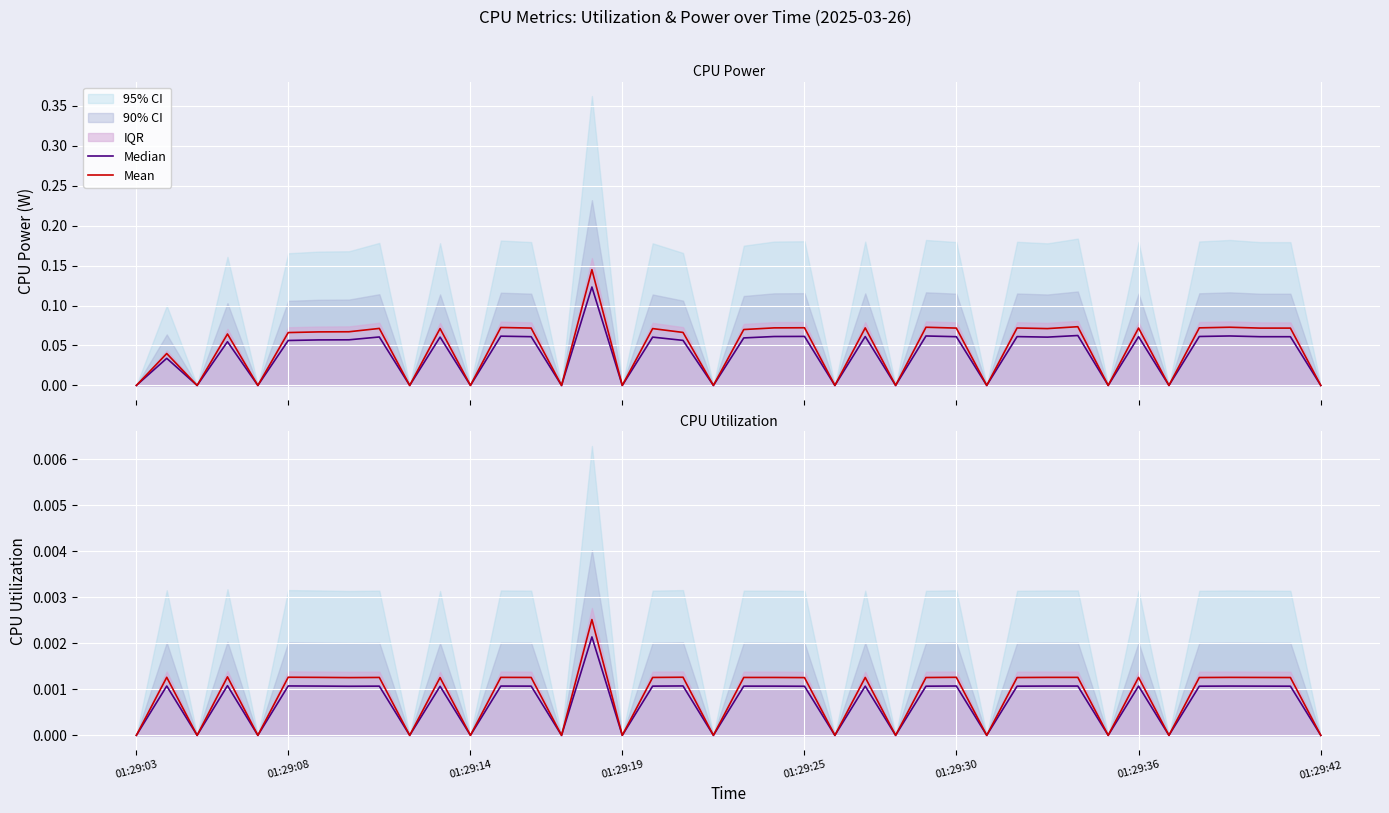

What position from the left is 01:29:14?

3